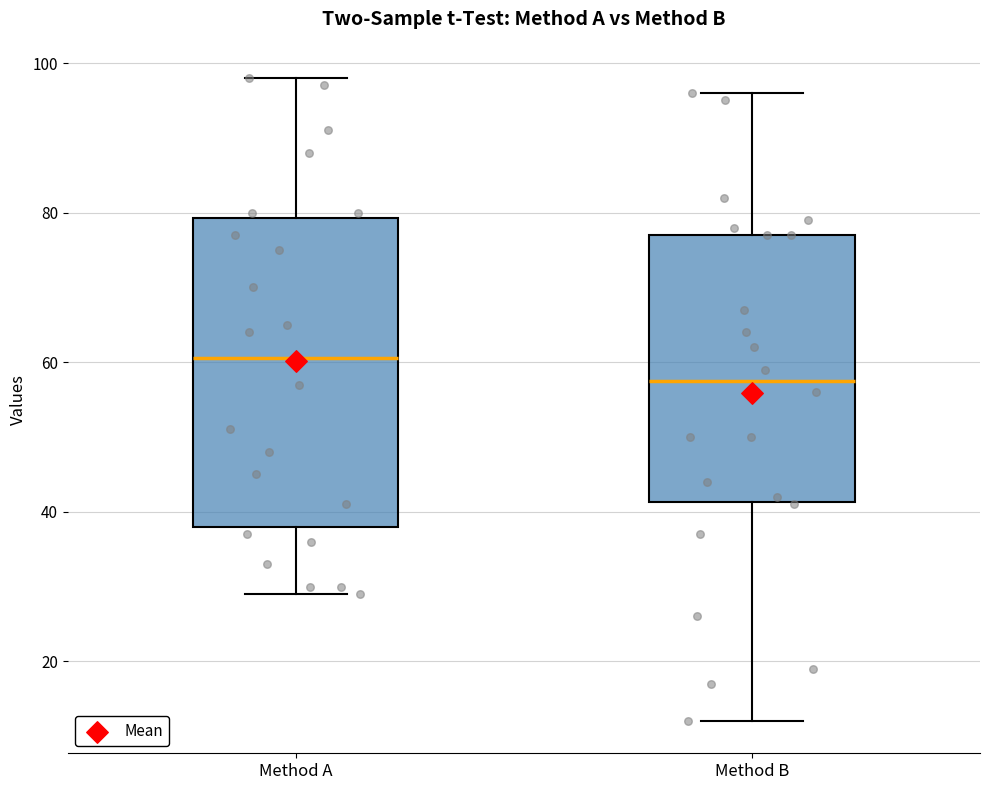

Reading left to right, transcribe this box plot: for each box, give where its median line is, the range the box spans, and where its two whiskers end, as read against the y-axis. The values are not printed on the chart, so give them approximately, as read against the axis.

Method A: median 60, box 38 to 80, whiskers 30 to 98
Method B: median 58, box 42 to 78, whiskers 12 to 96